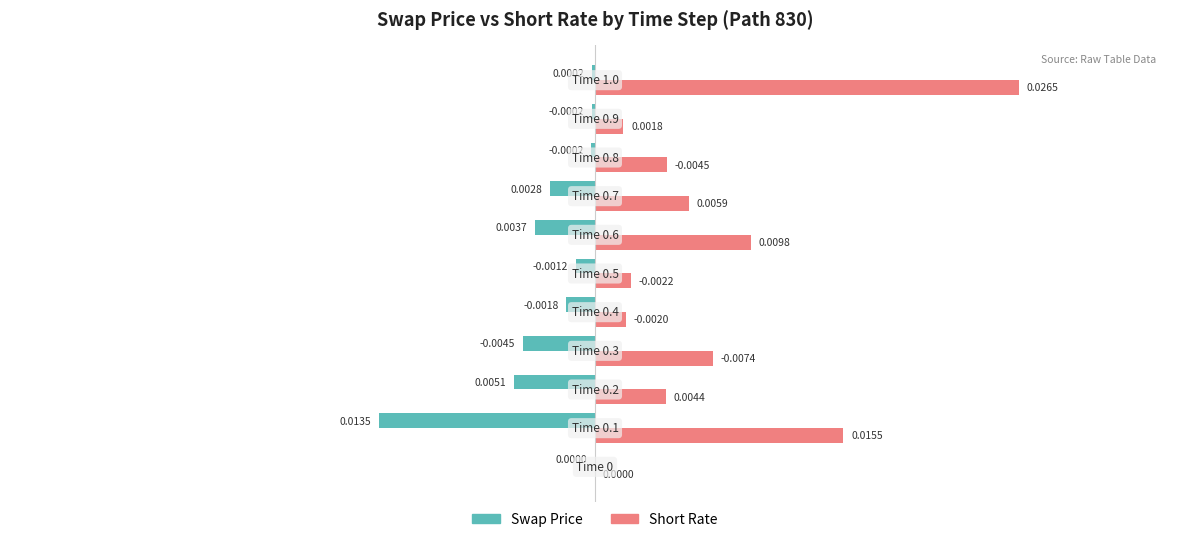

What are all the series names shown in the legend?

Swap Price, Short Rate